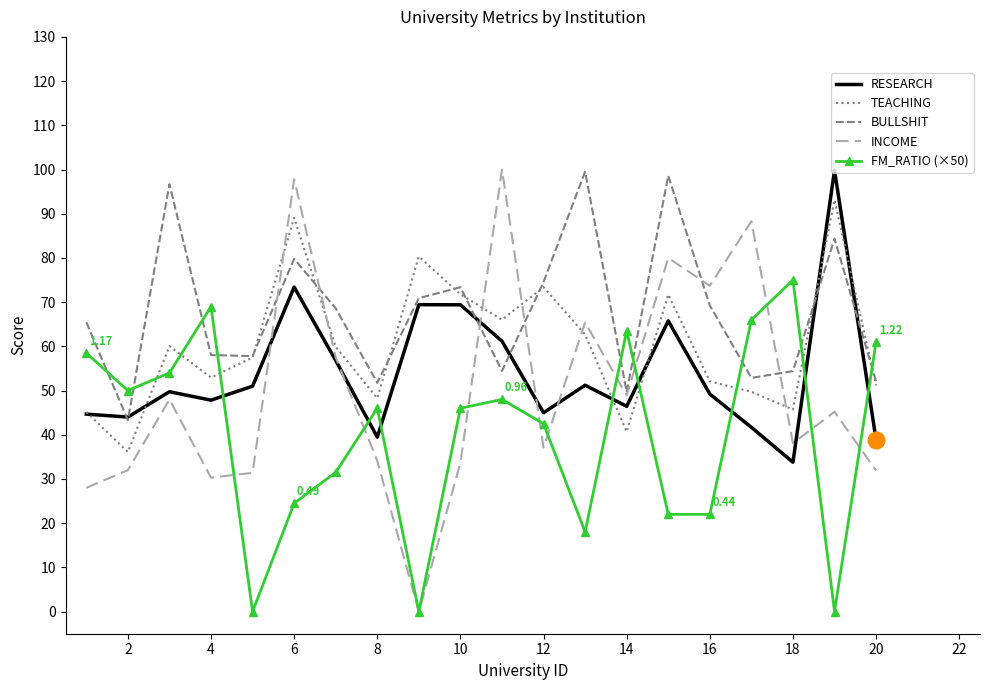

How many intersections are there between INCOME and TEACHING?

6